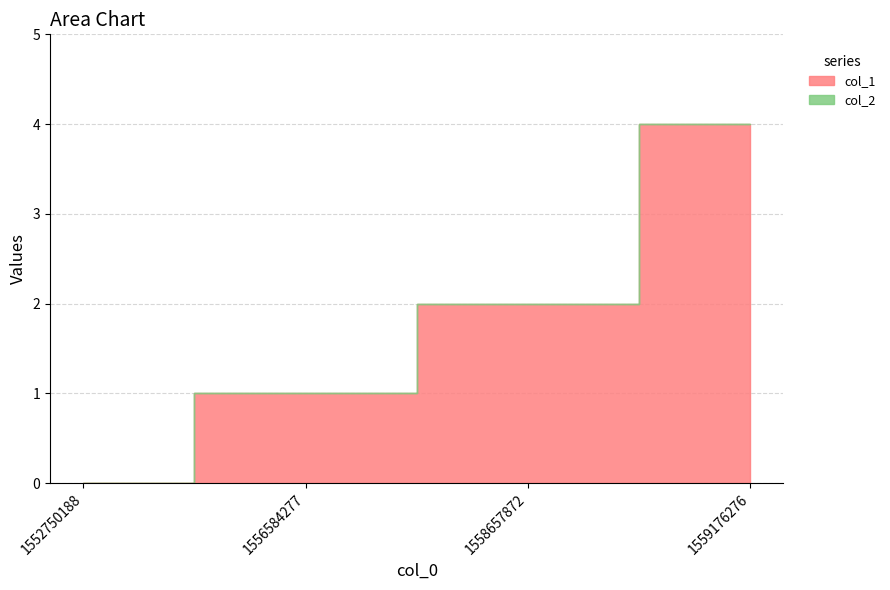

What is the sum of all col_1 values?

7